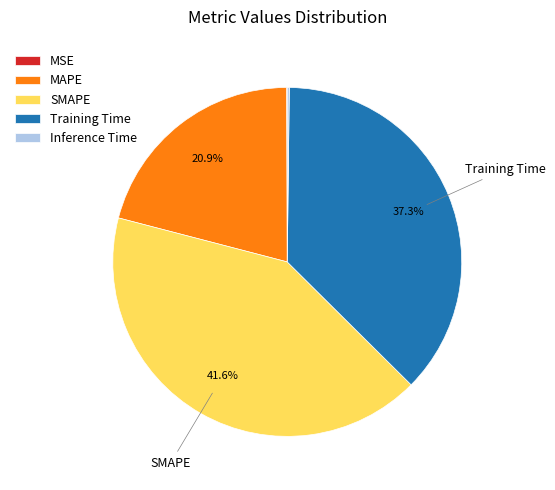

What is the largest slice in the pie chart?

SMAPE